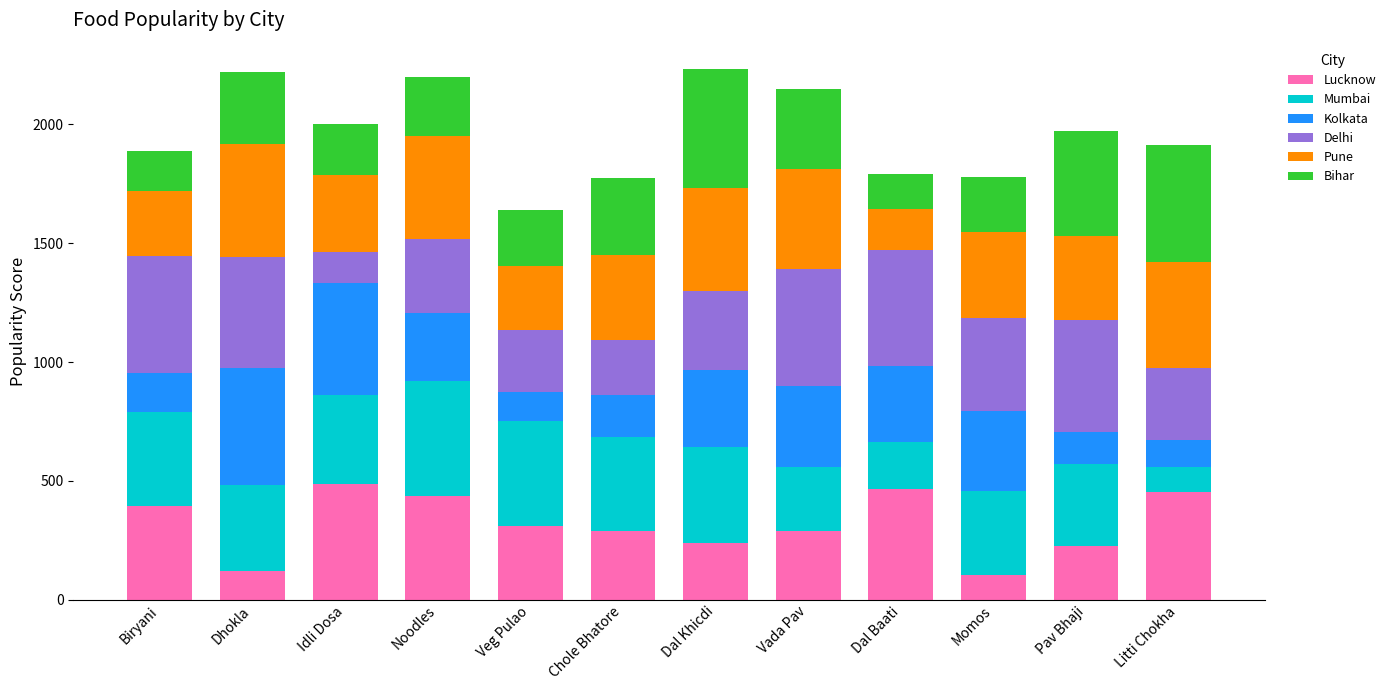

How many data points in Lucknow are less than 309?

6